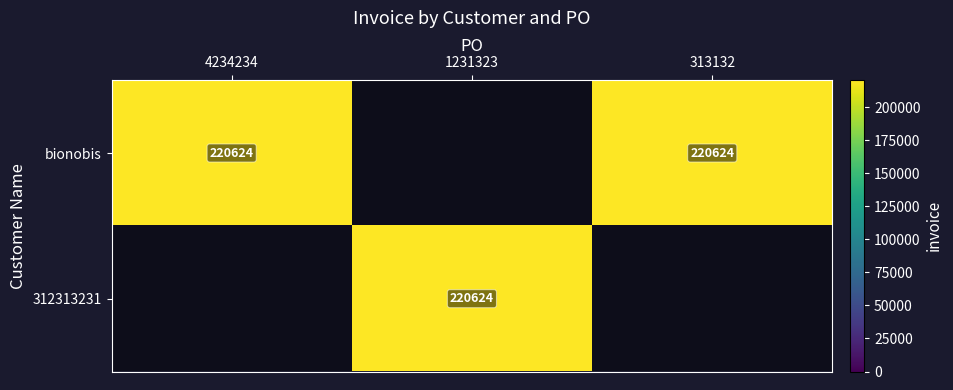

Between 313132 and 4234234, which is larger?

313132